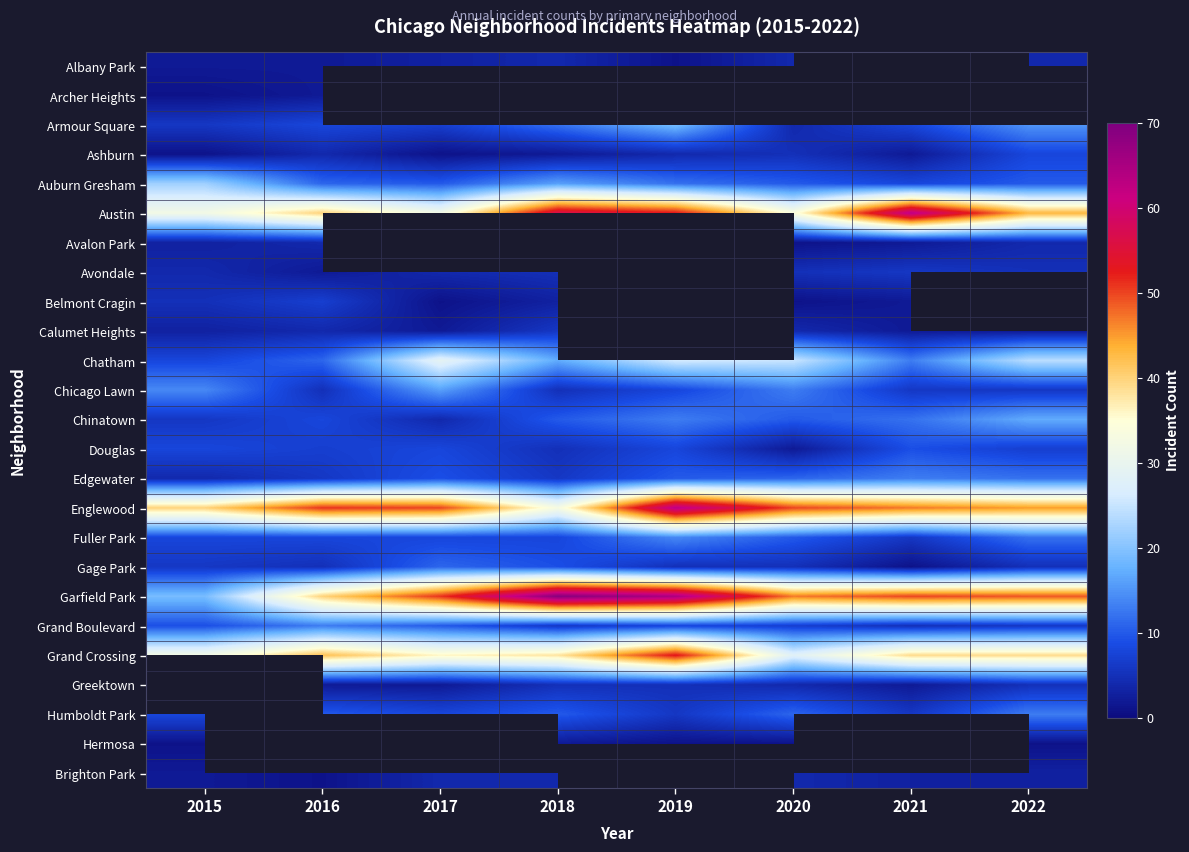

At which label does Albany Park reach its minimum?

2019